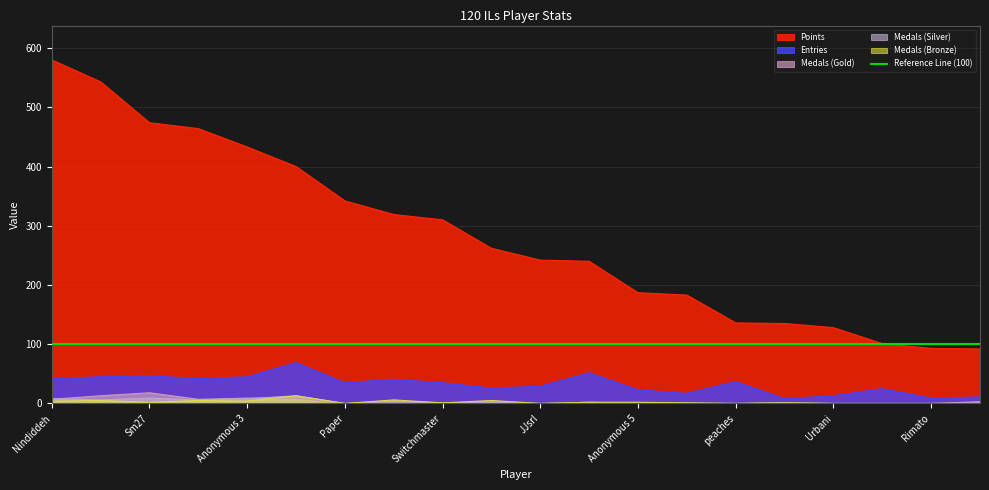

How many distinct data groups are displayed?

5